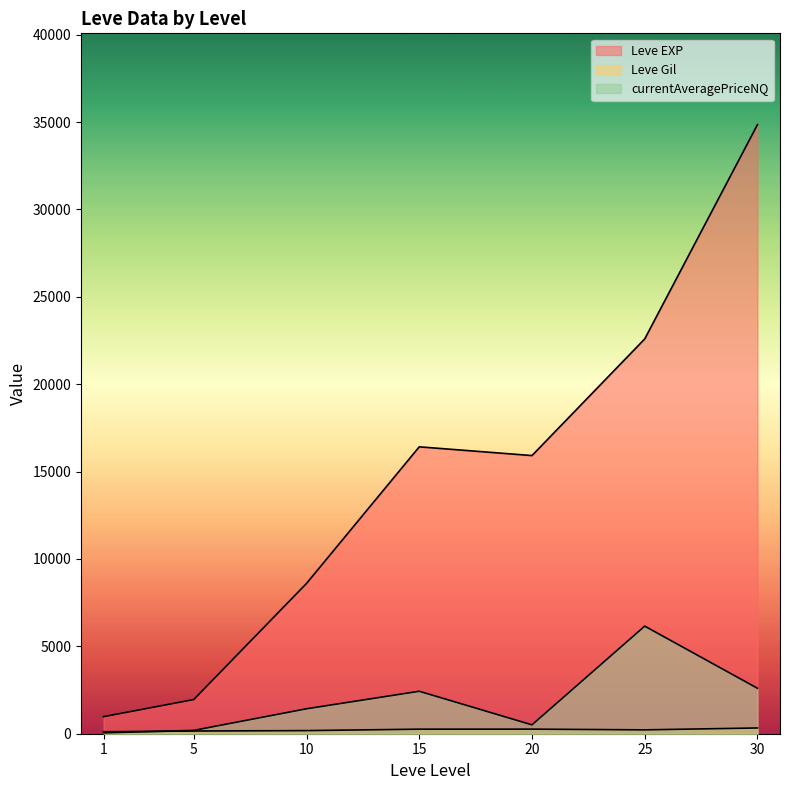

Which series has the largest total across all categories?

Leve EXP